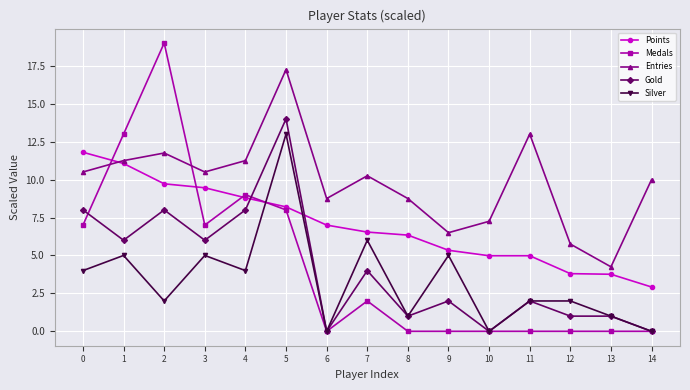

Which series has the widest spread of values?

Medals